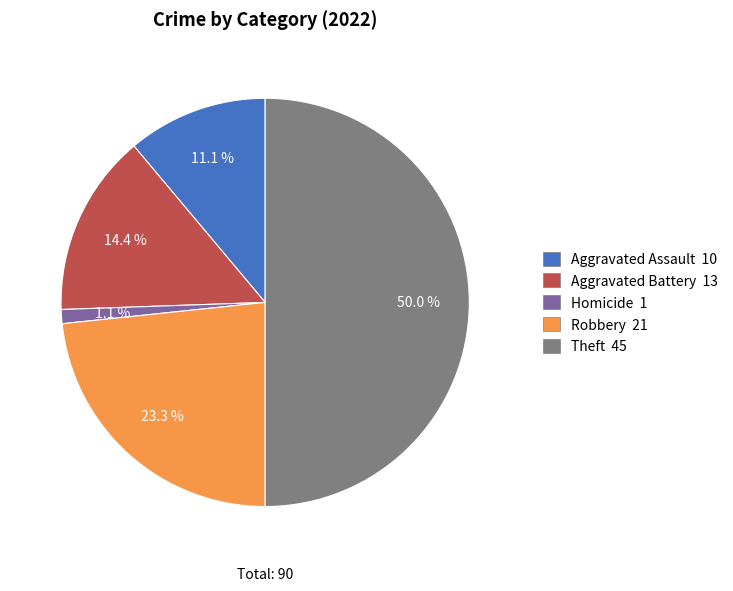

Which slice is the largest?

Theft